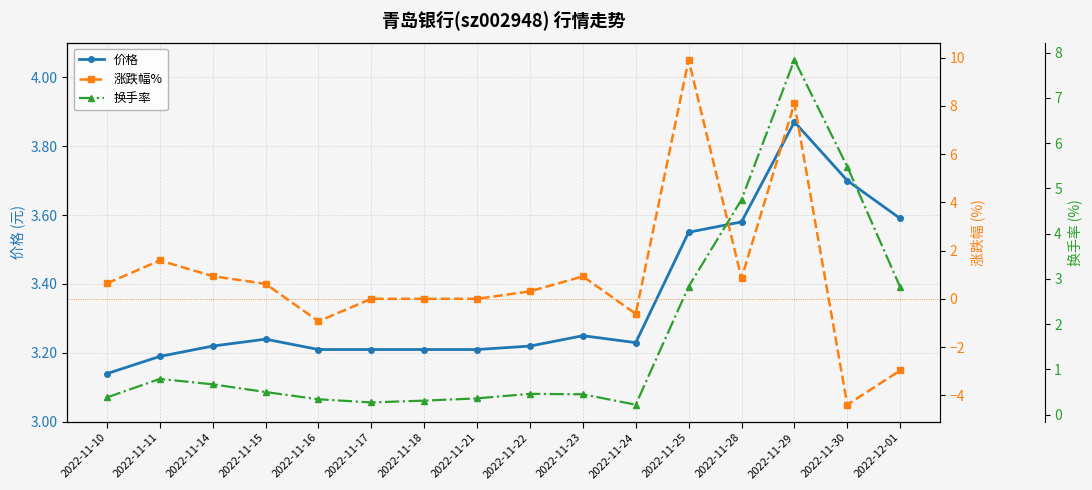

How many interior local peaks does the 价格 series have?

3